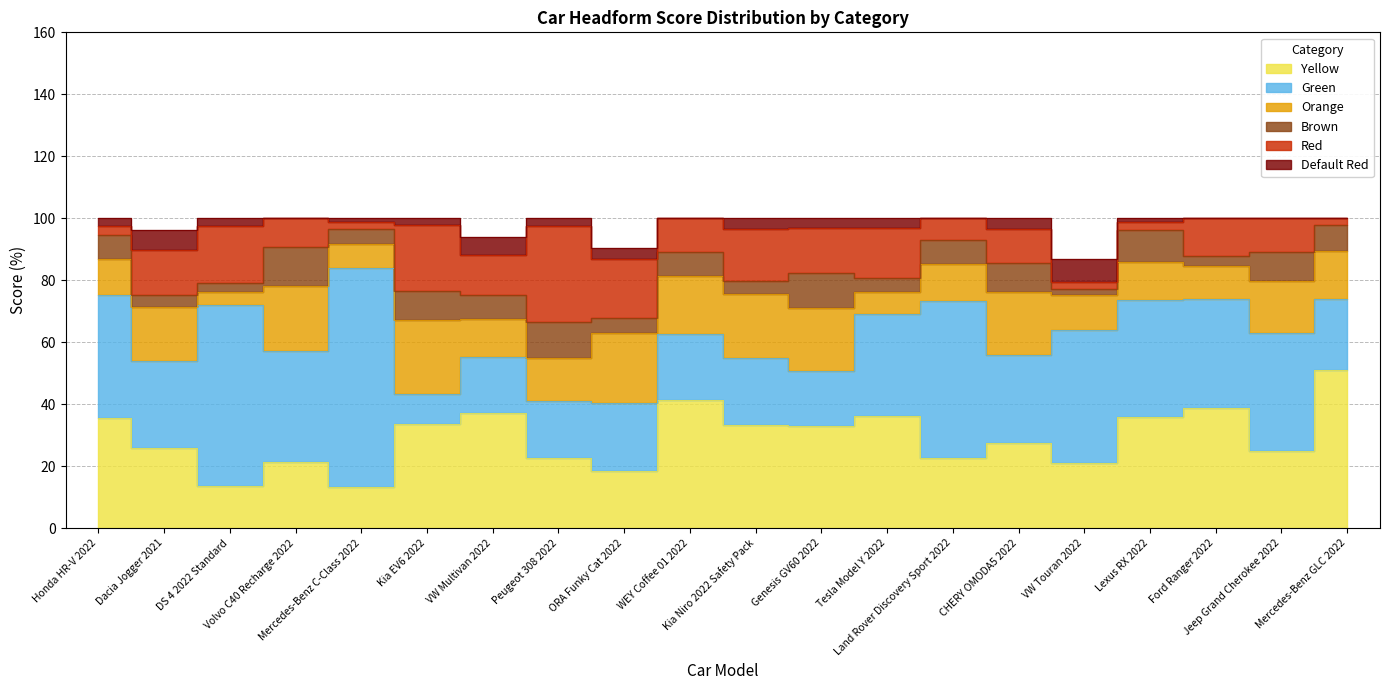

The value of Default Red at Peugeot 308 2022 is 3.6. True or false?

False